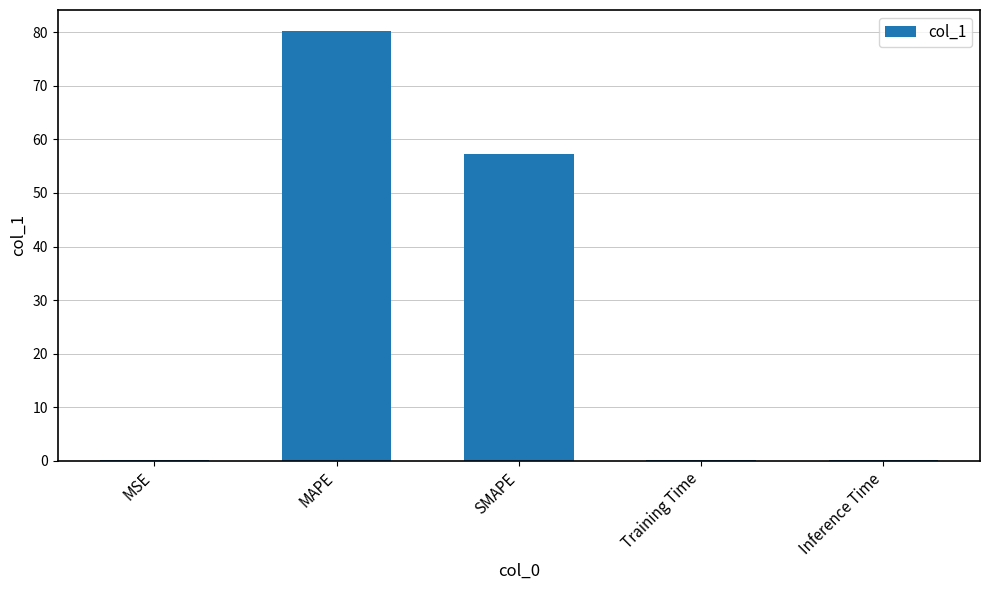

True or false: the data shows 19.7 at SMAPE.

False